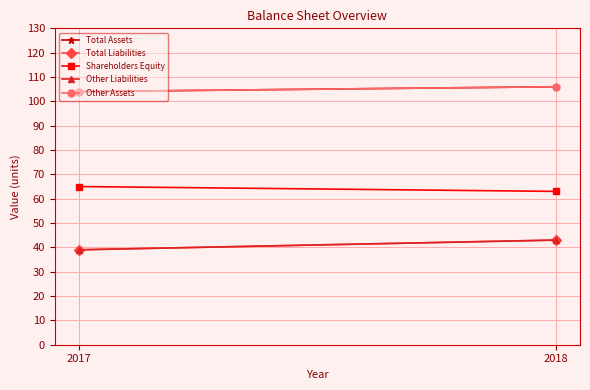

What is the difference between the maximum and minimum values in the Total Liabilities series?

4